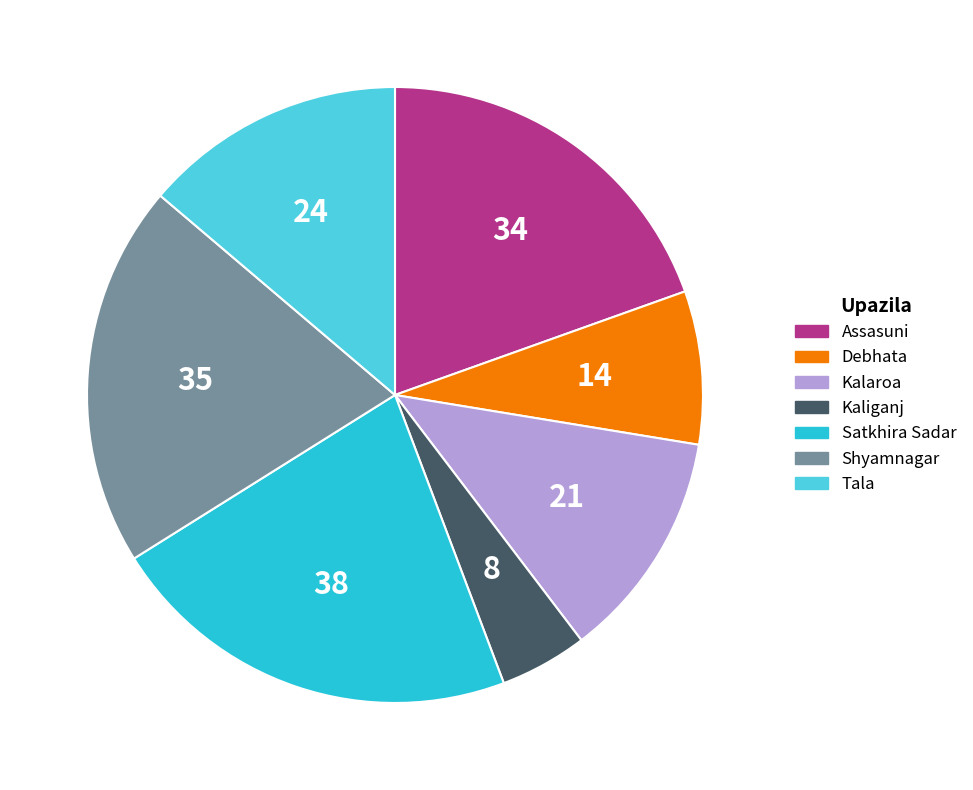

Do Shyamnagar and Assasuni together represent more than half of the pie?

No